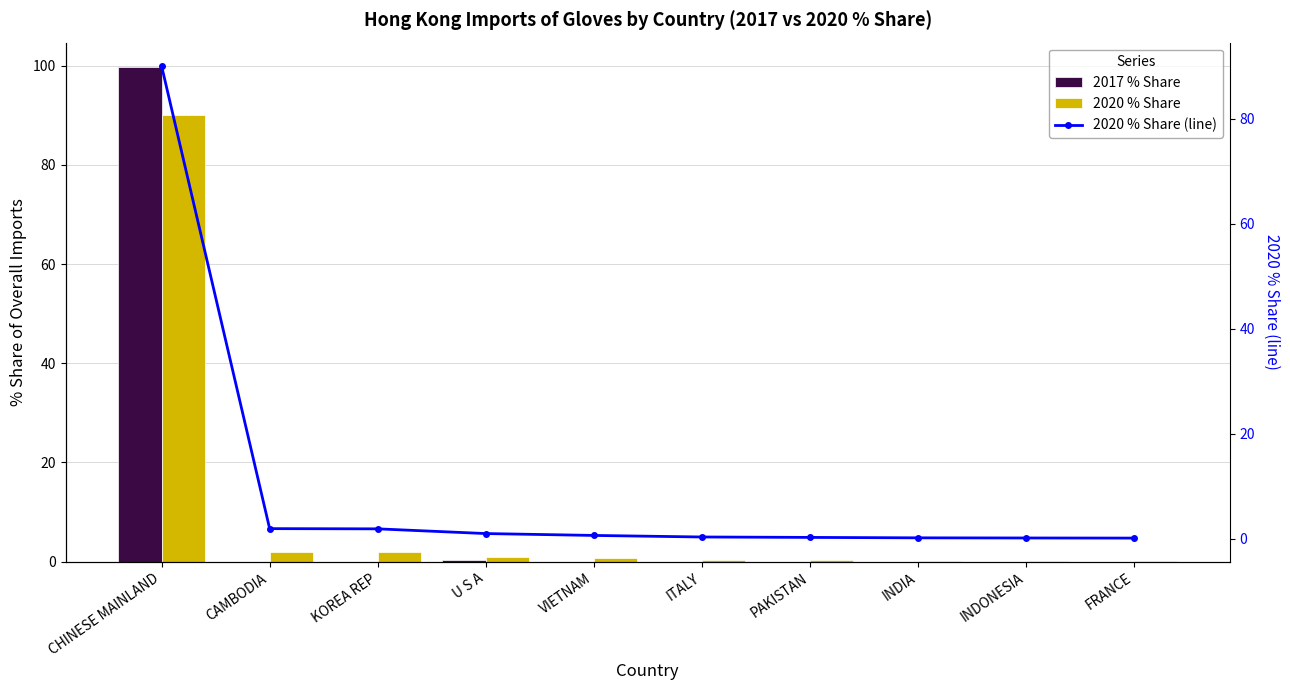

How many groups of bars are there?

10